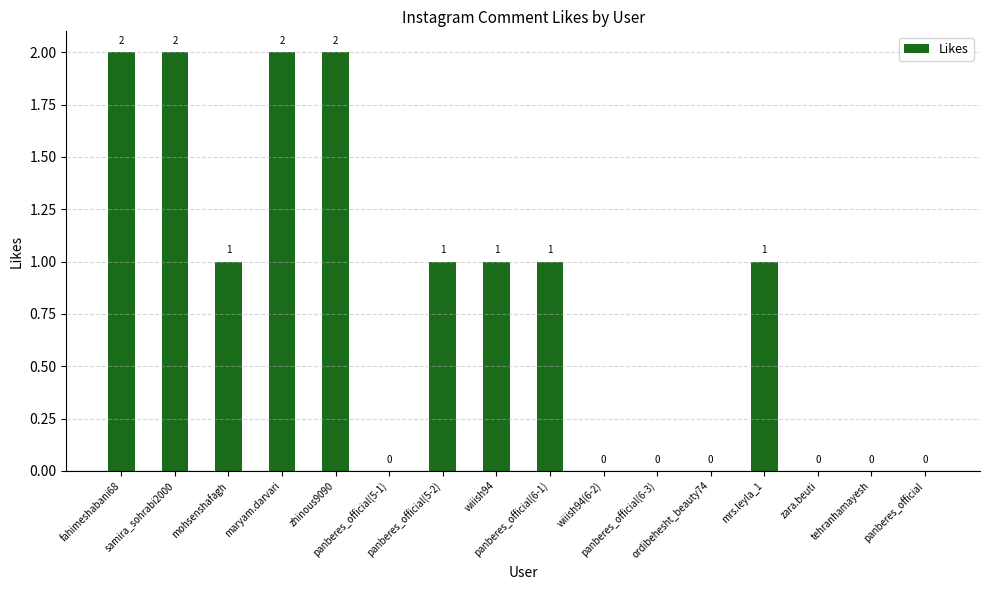

The chart shows a value of 1 at mrs.leyla_1. True or false?

True